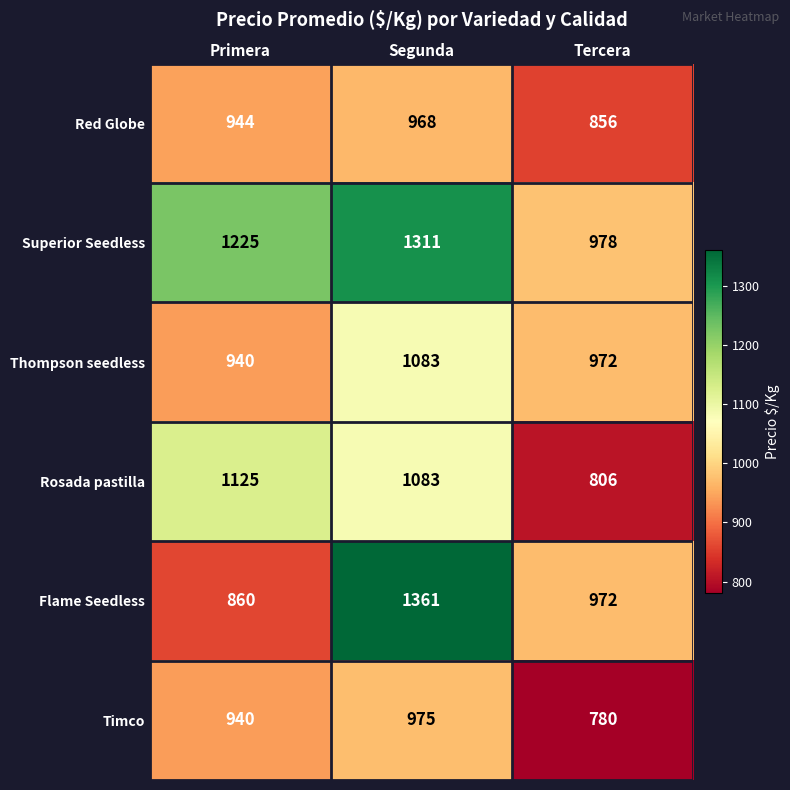

Reading left to right, transcribe all the data shown in this chart.

Red Globe: Primera=944	Segunda=968	Tercera=856
Superior Seedless: Primera=1225	Segunda=1311	Tercera=978
Thompson seedless: Primera=940	Segunda=1083	Tercera=972
Rosada pastilla: Primera=1125	Segunda=1083	Tercera=806
Flame Seedless: Primera=860	Segunda=1361	Tercera=972
Timco: Primera=940	Segunda=975	Tercera=780